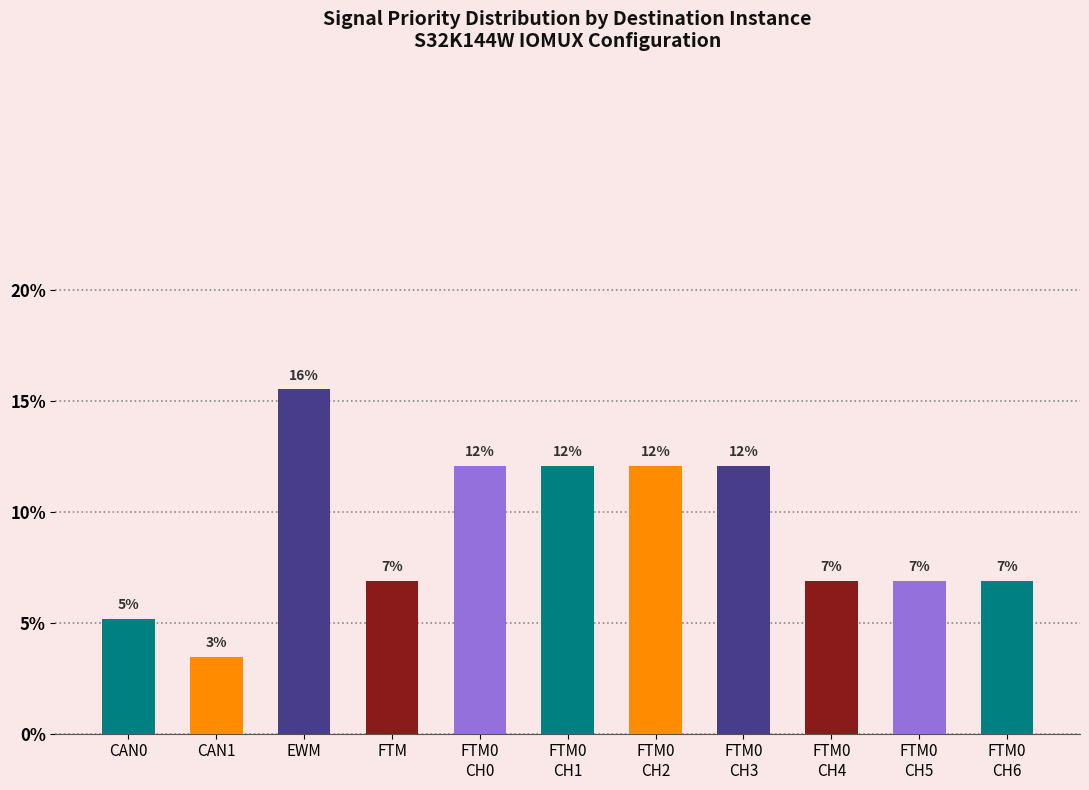

Which has a higher value, FTM0
CH6 or EWM?

EWM